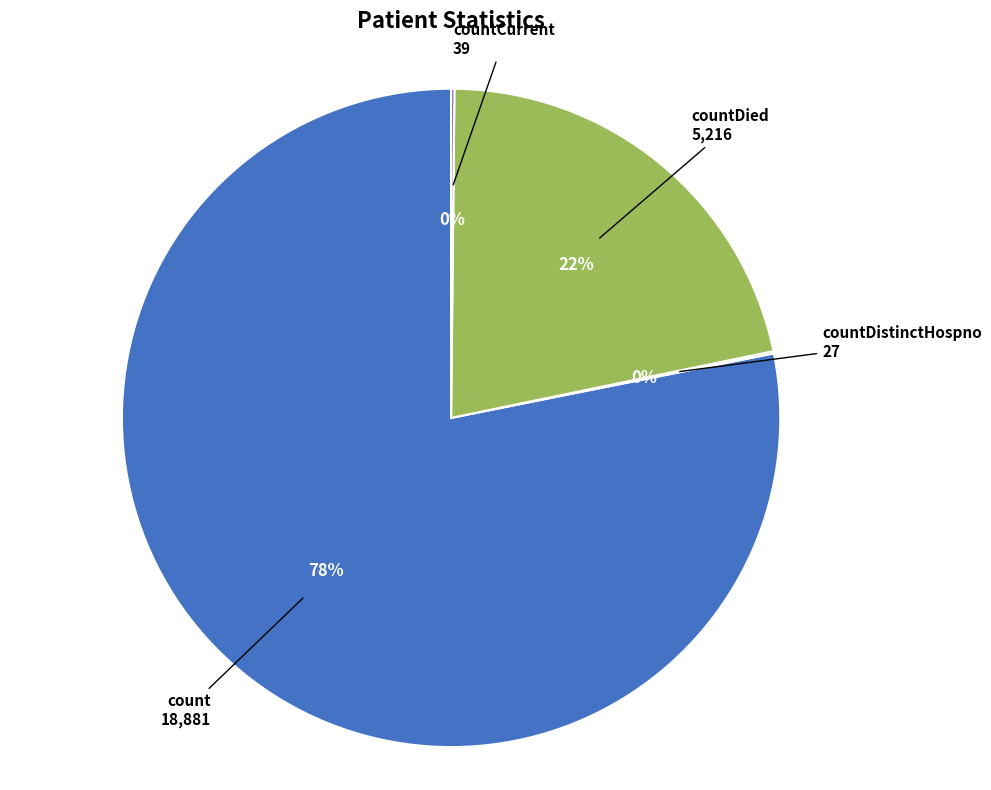

Is there any slice that represents more than half of the pie?

Yes